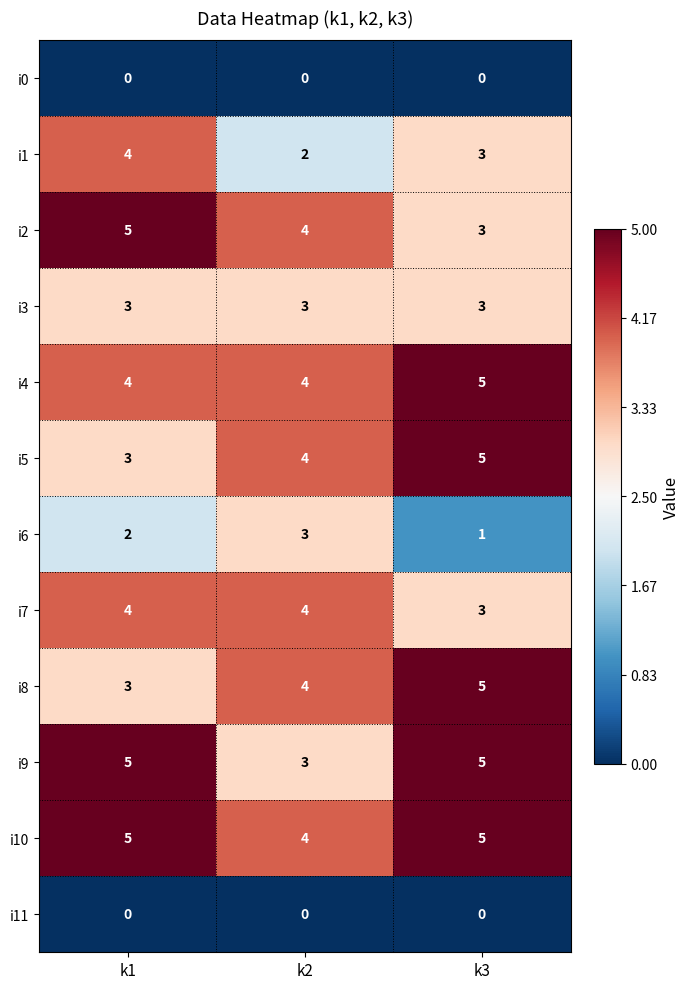

The value of i10 at k3 is 5. True or false?

True